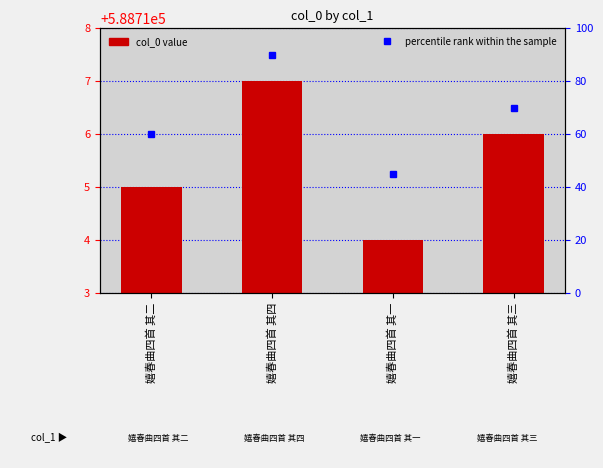

Count the percentile rank within the sample values in the range 60 to 90.

3